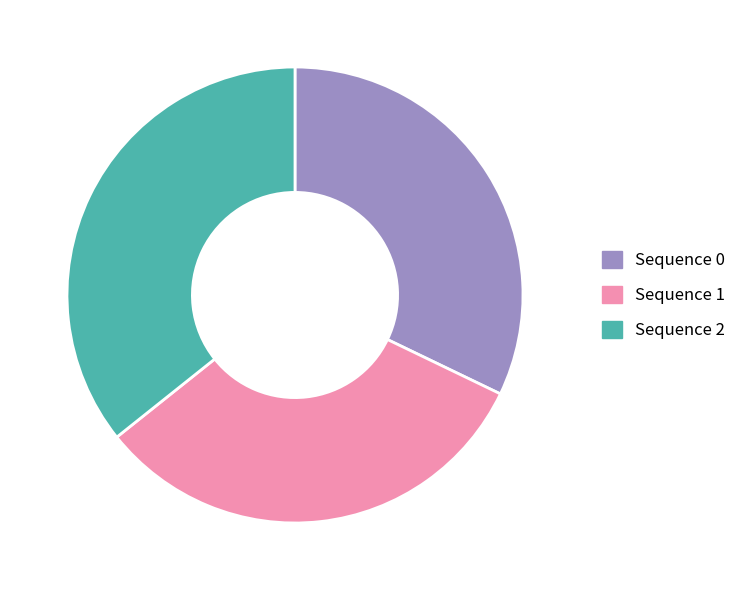

Which category has the biggest portion of the pie?

Sequence 2